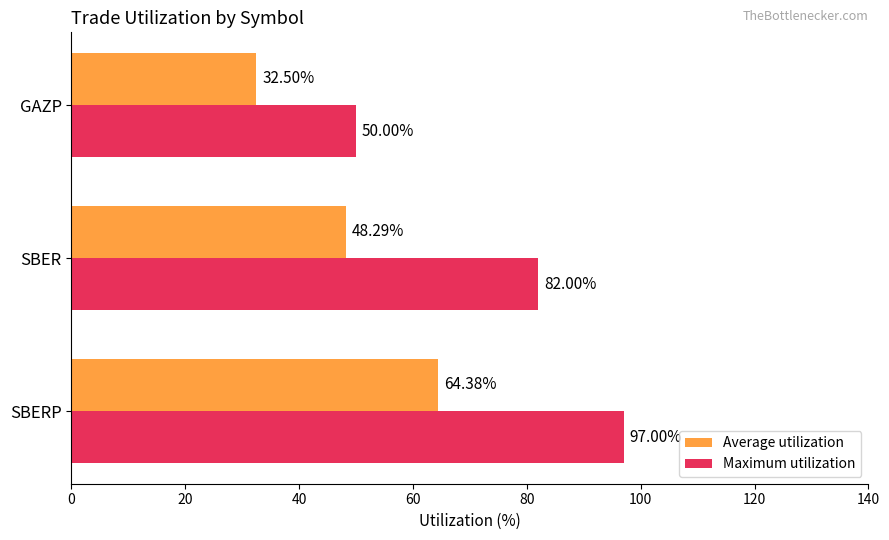

List the labels in order of Average utilization value, smallest first.

GAZP, SBER, SBERP